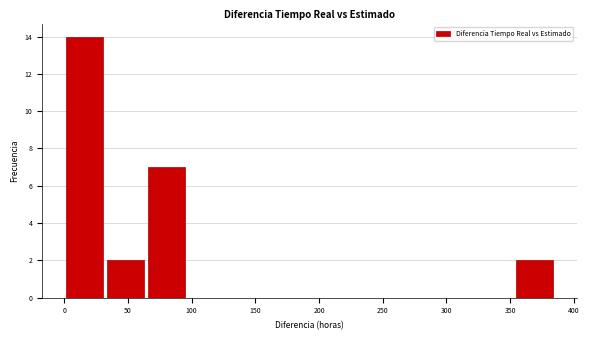

What is the height of the bar covering 0 to 30 on the x-axis? Neither the bar edges nor the heights are printed on the chart, so give them approximately, as read against the axes.

14